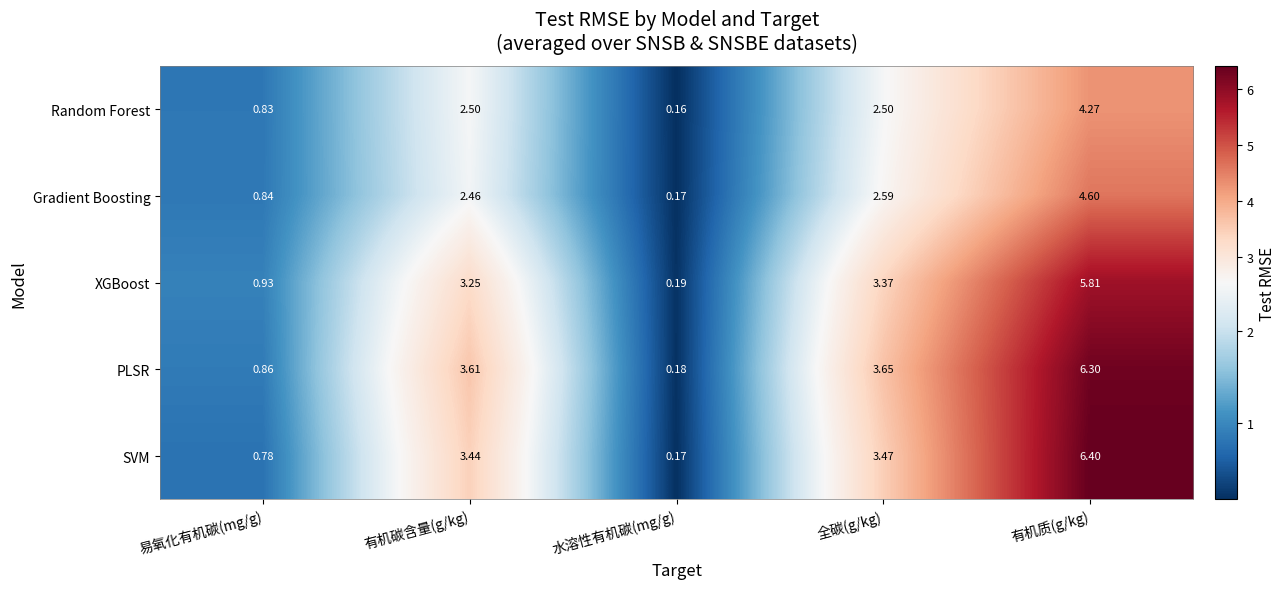

Which series has the widest spread of values?

SVM